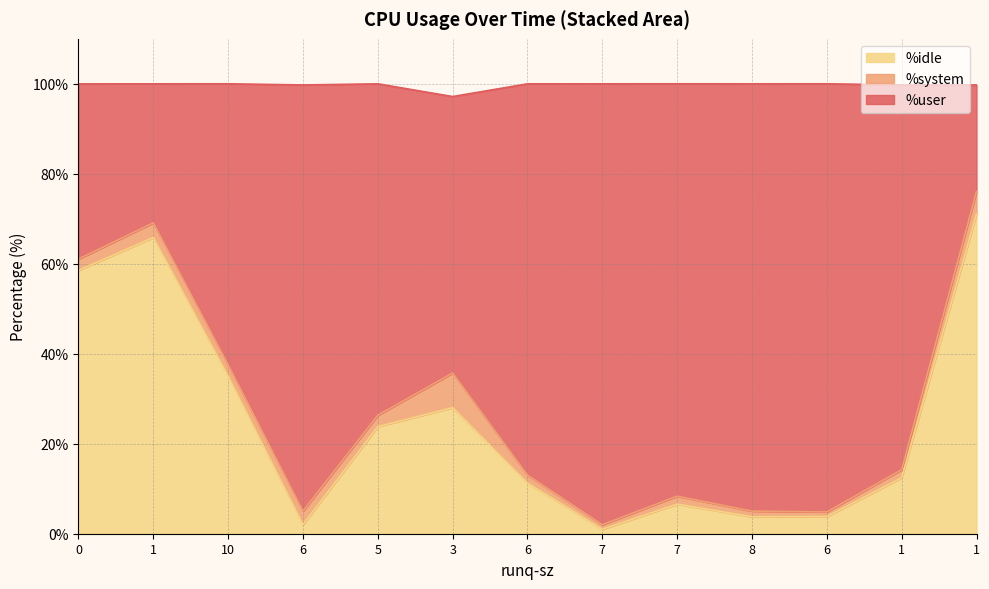

Is it true that %idle equals 3.8 at 1?

False